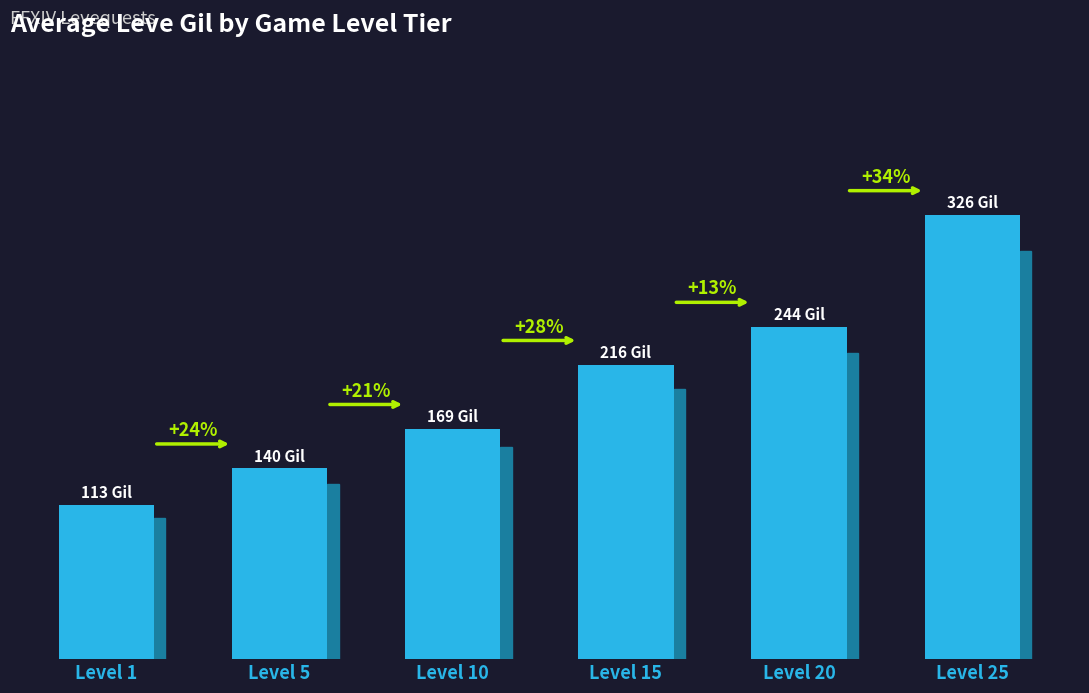

True or false: the data shows 169 at Level 10.

True